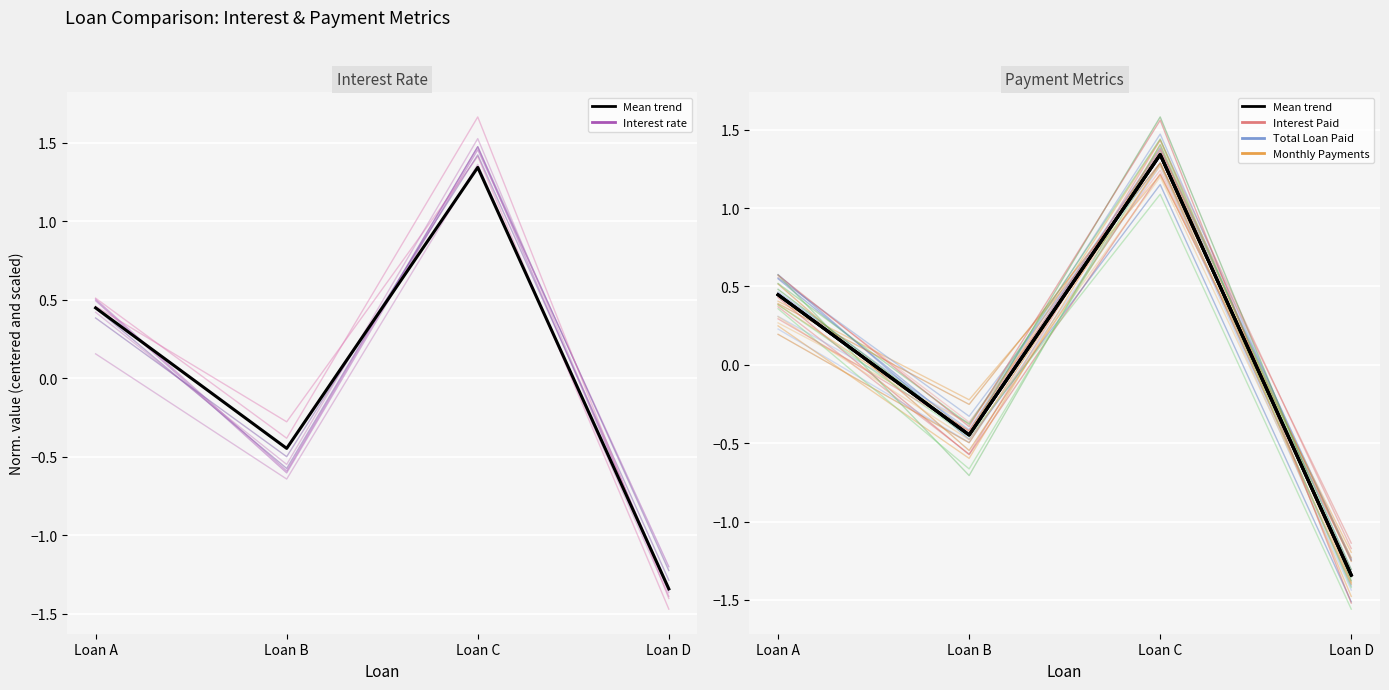

What are all the series names shown in the legend?

Interest rate, Interest Paid, Total Loan Paid, Monthly Payments